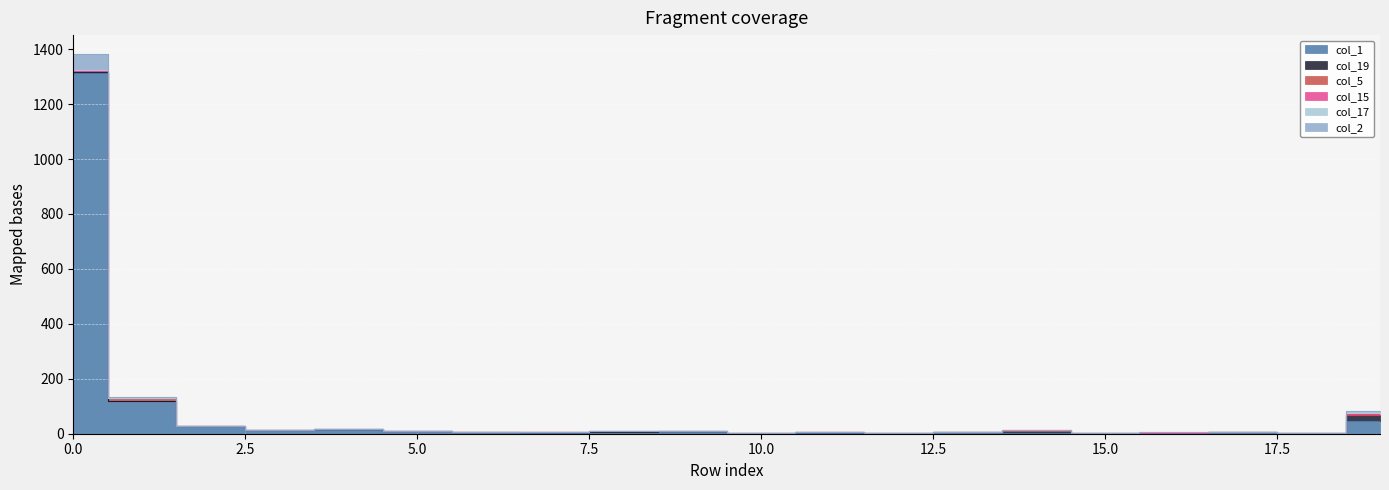

At 5, list the series in order from largest to smallest.

col_1, col_19, col_5, col_15, col_17, col_2